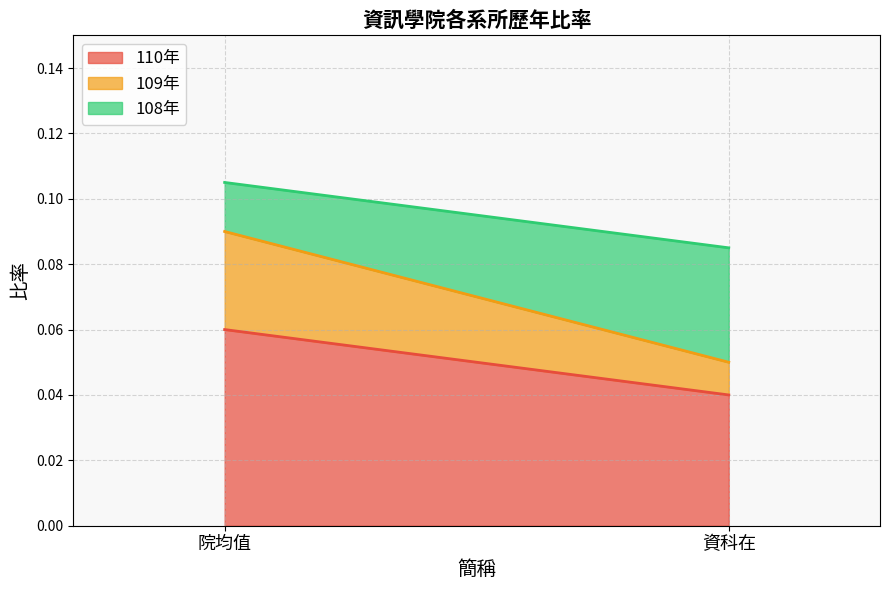

What position from the right is 院均值?

2